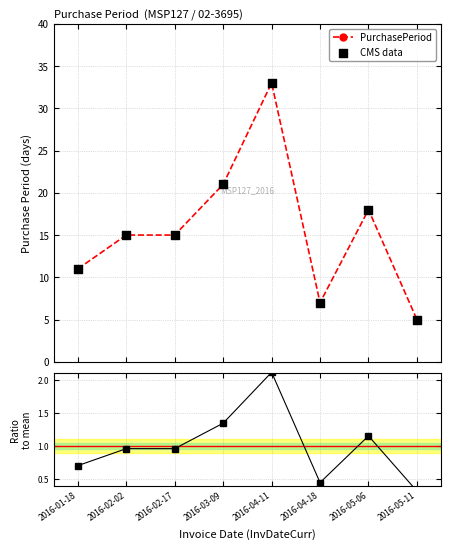

What is the ratio of the value at 2016-02-17 to the value at 2016-04-11?

0.5